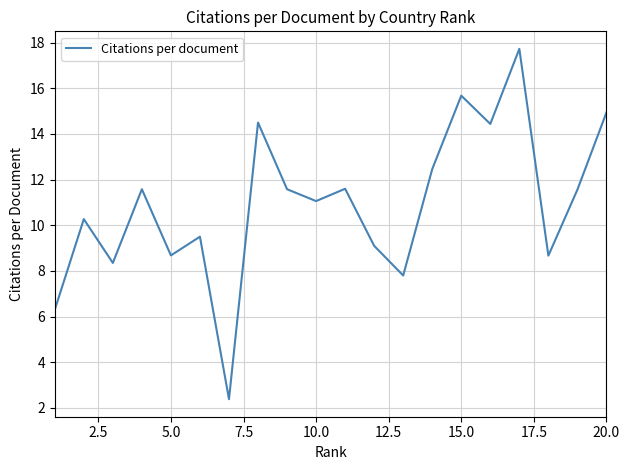

What is the minimum value shown in the chart?

2.4